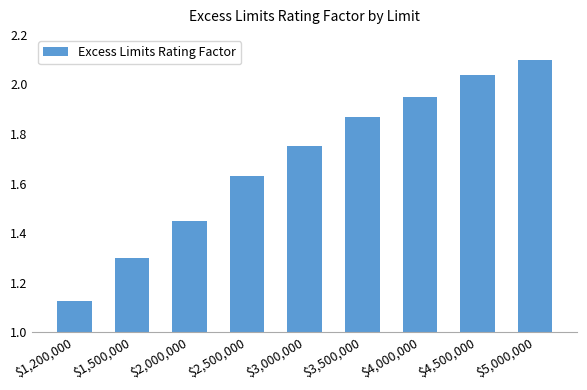

Count the number of data series in this chart.

1